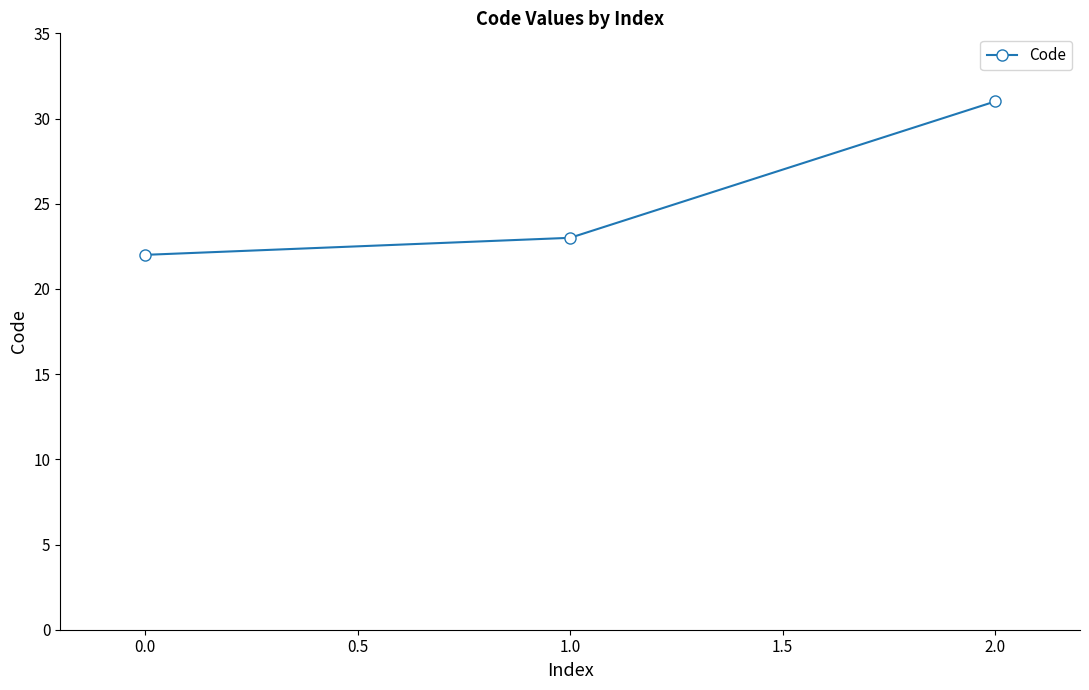

List the labels in order of value, largest first.

2.0, 1.0, 0.0